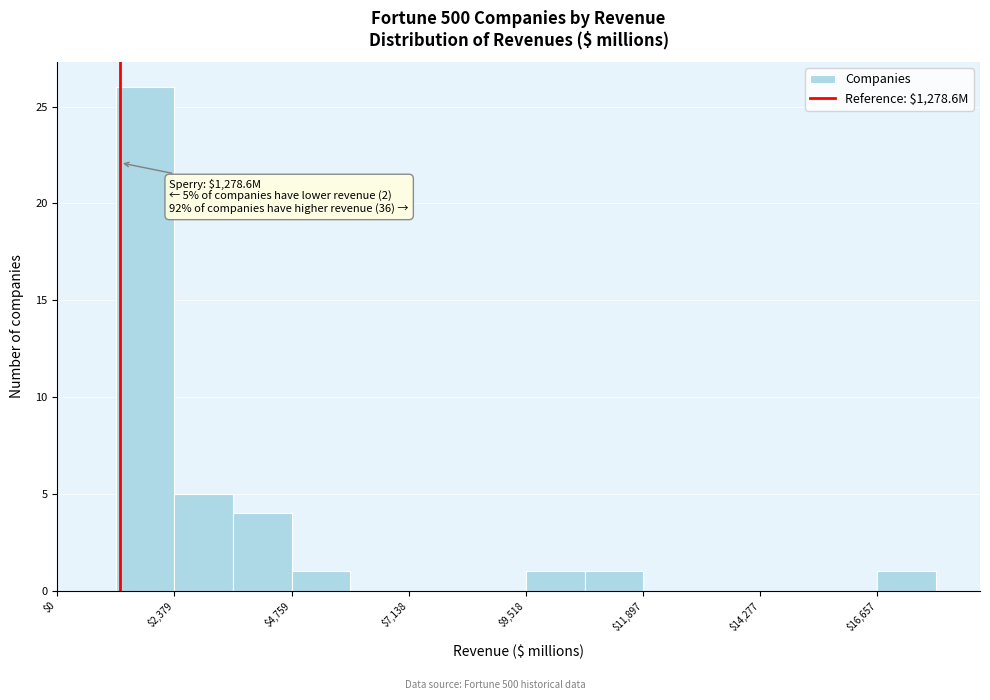

Read against the x-axis, roughly where is the centre of the tallest bar?

2000